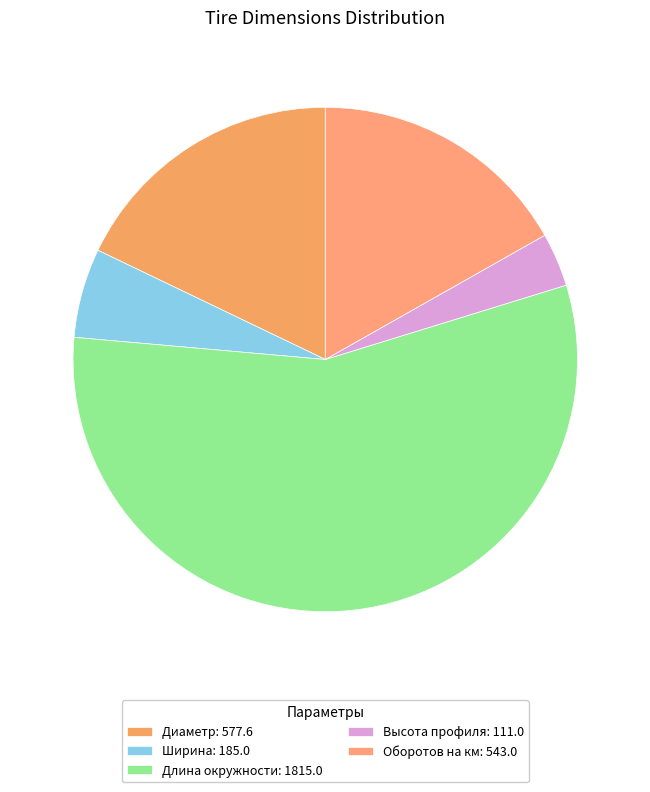

What is the ratio of the value at Ширина to the value at Длина окружности?

0.1